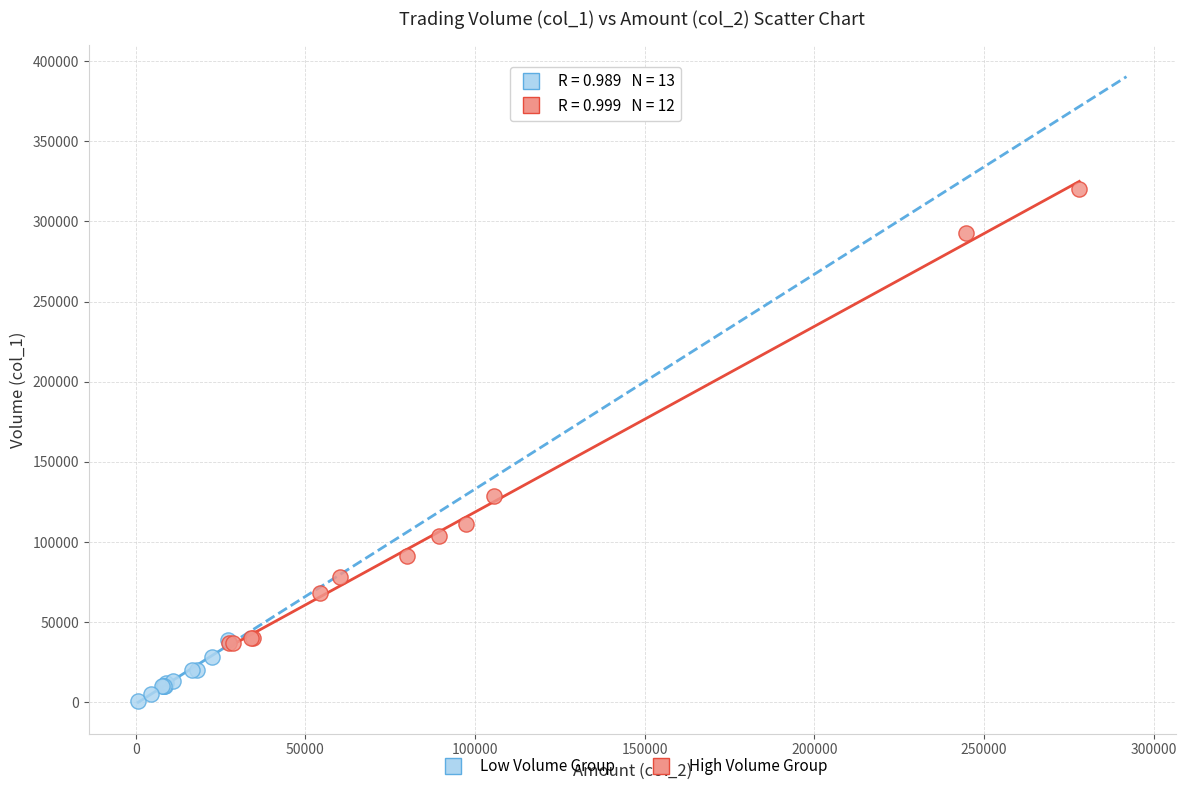

Which series reaches the maximum Y coordinate?

High Volume Group